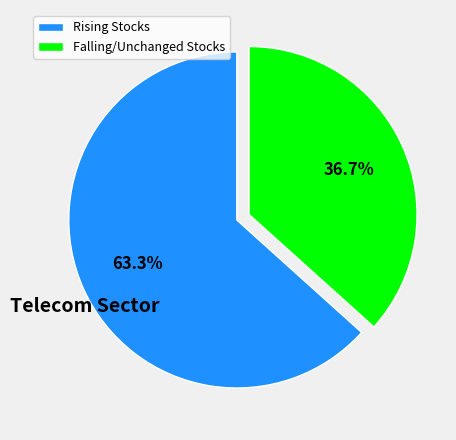

What percentage do Rising Stocks and Falling/Unchanged Stocks together represent?

100.0%